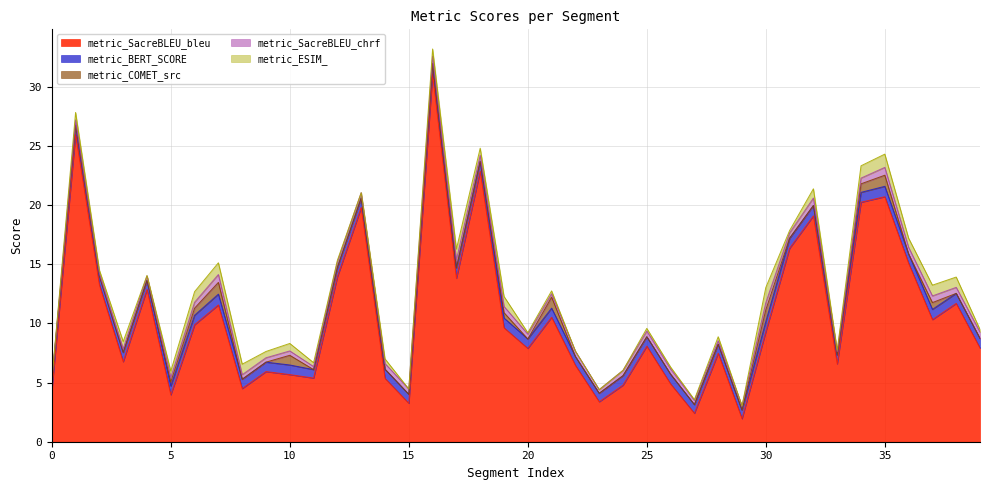

In metric_ESIM_, how many points are higher than both neighbors (excluding endpoints)?

14